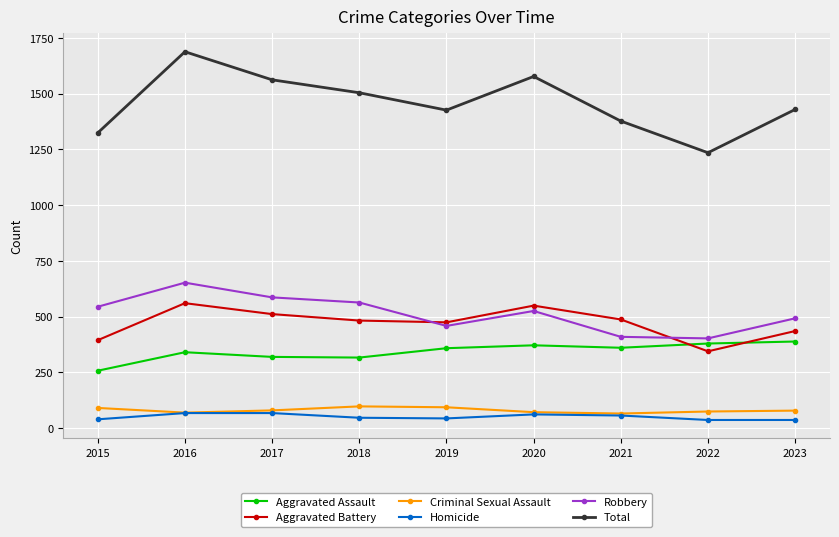

How many interior local peaks does the Aggravated Battery series have?

2